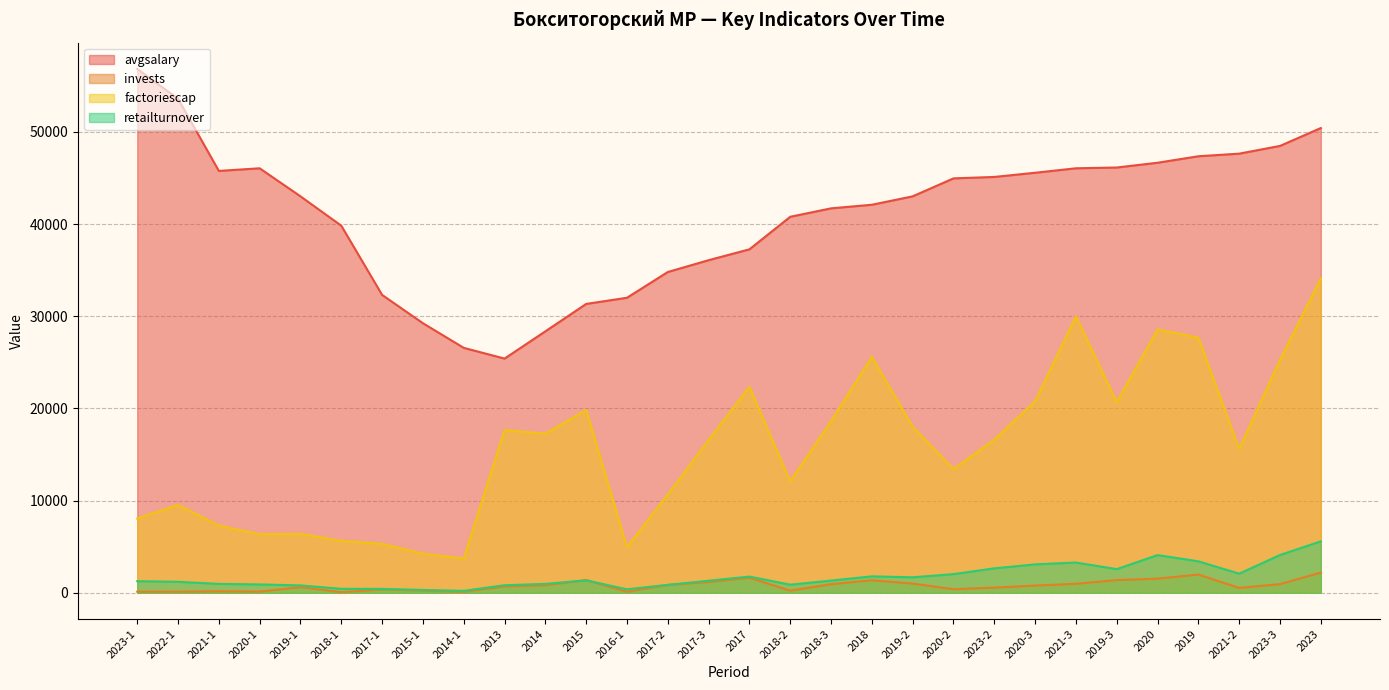

What are all the series names shown in the legend?

avgsalary, invests, factoriescap, retailturnover